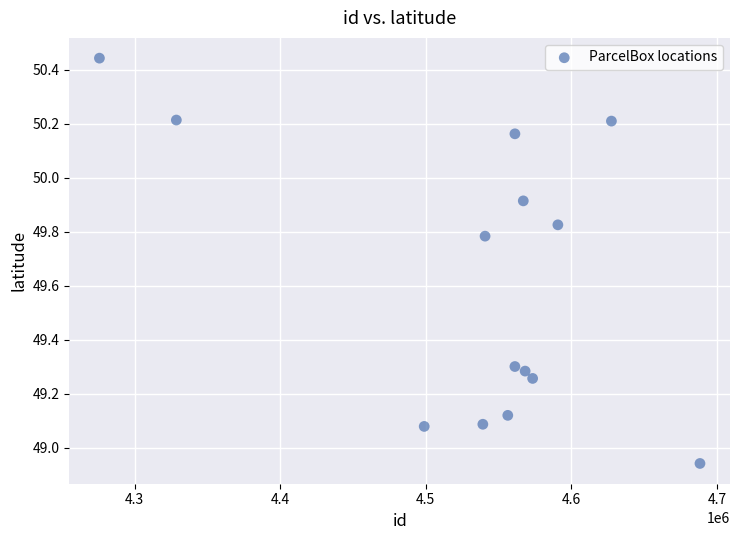

What is the range of X values (max minus min)?

412601.0